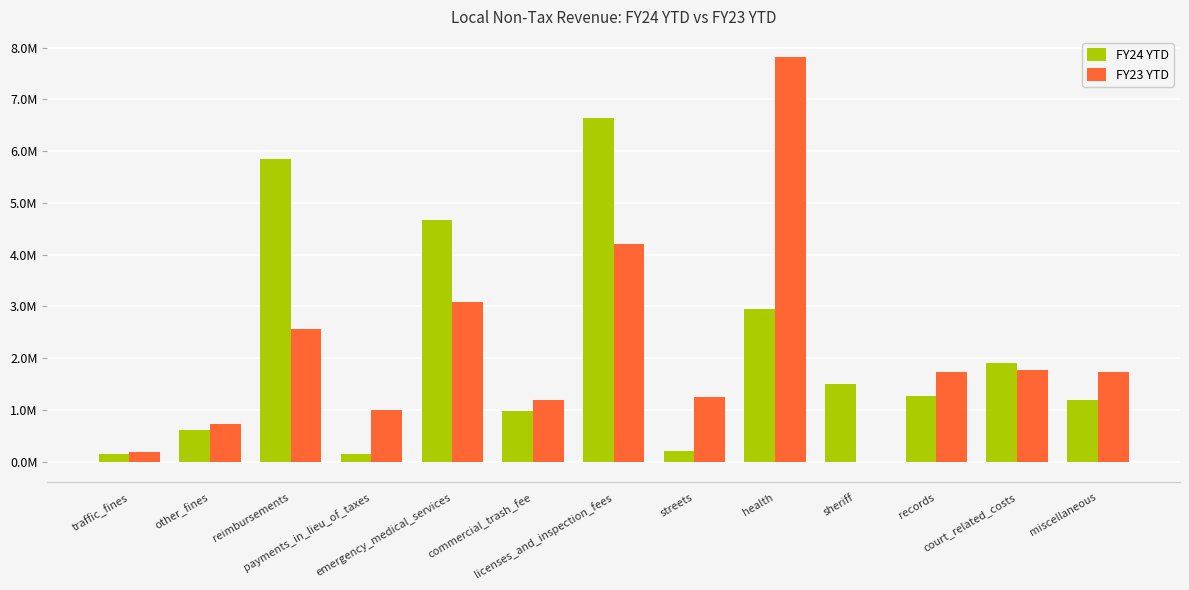

What is the label of the 7th bar from the right?

licenses_and_inspection_fees